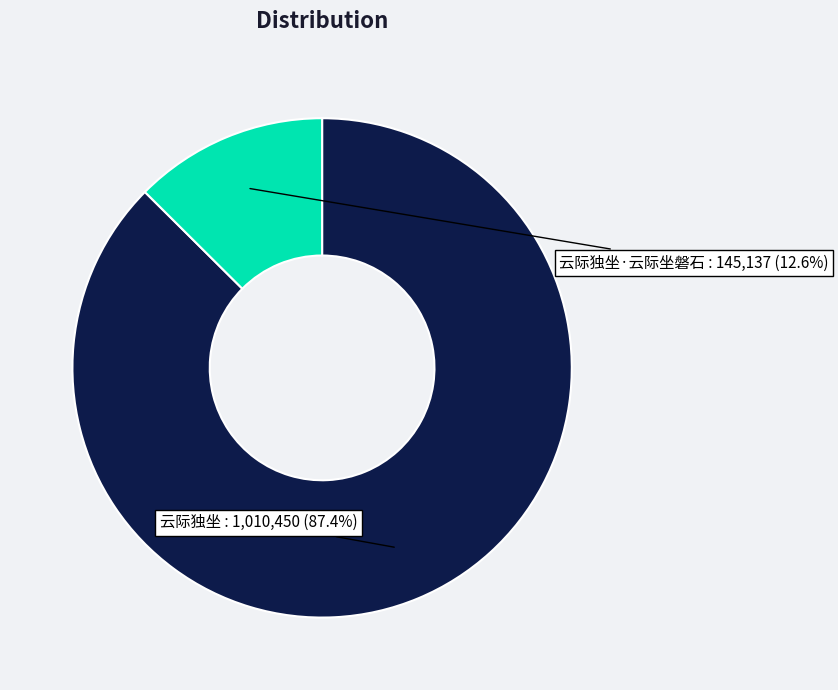

To the nearest percent, what is the difference between the largest and smallest slice percentages?

75%